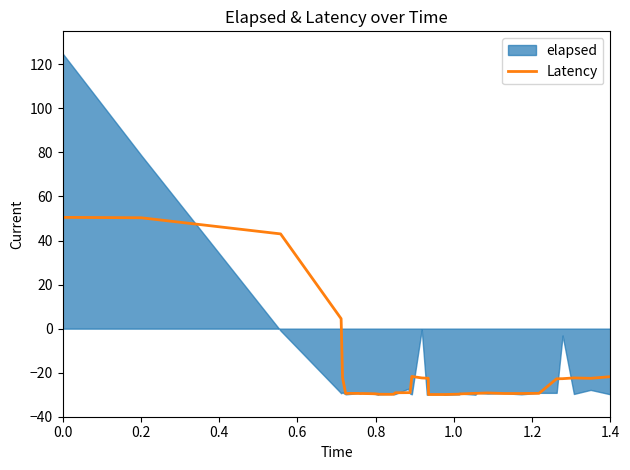

How many data points are above -29?

14